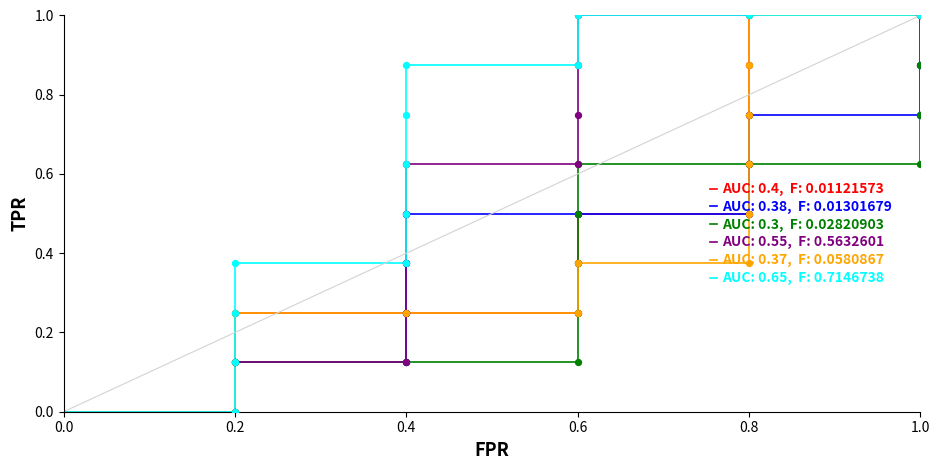

At how many categories does at least one series exceed 0?

13